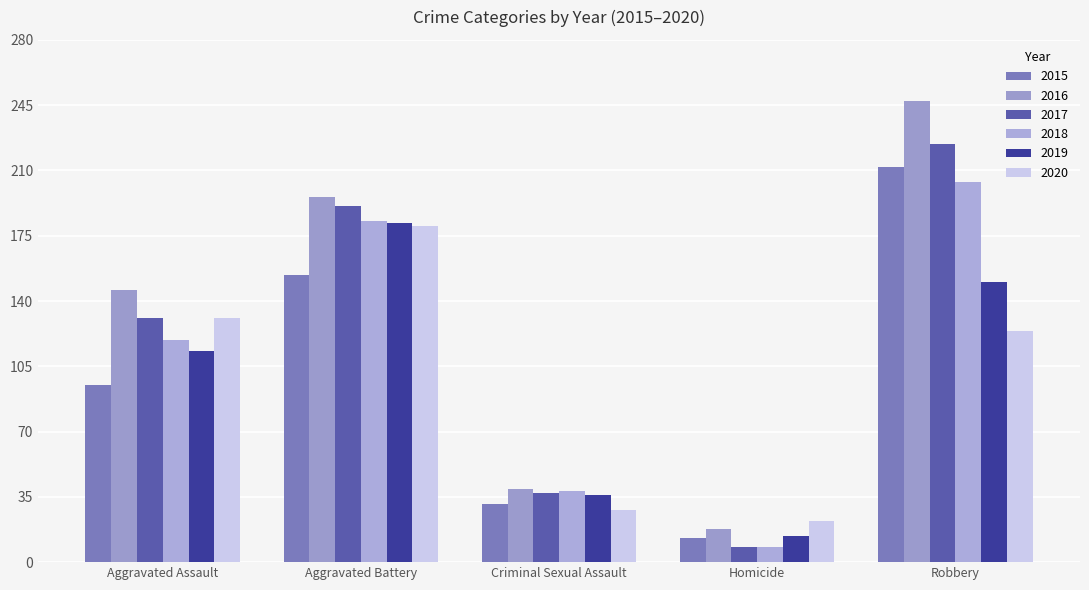

Which category has the highest value in the 2016 series?

Robbery